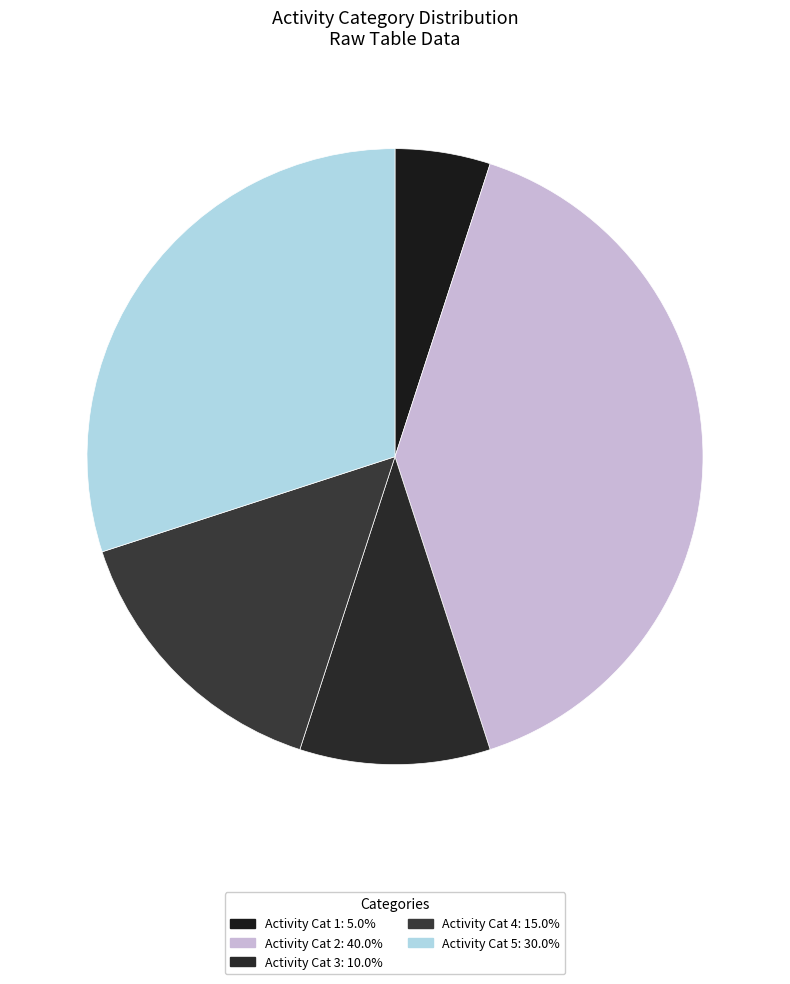

Is there any slice that represents more than half of the pie?

No